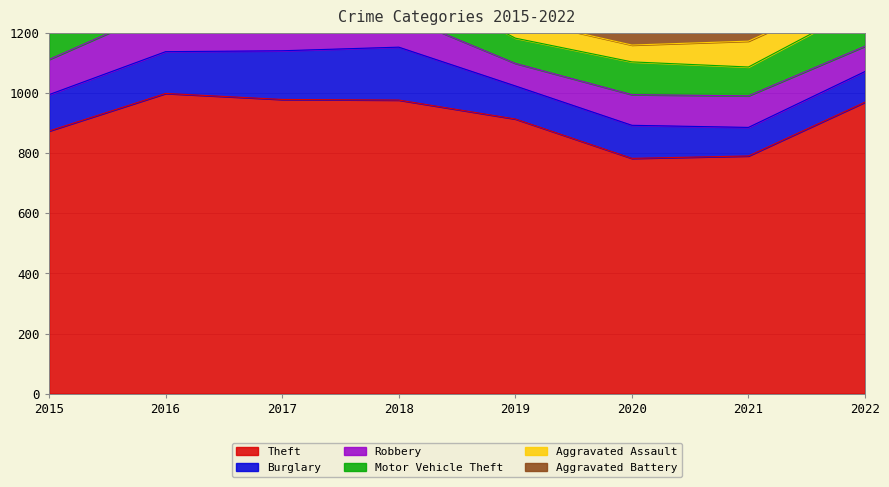

What is the difference between the highest and lowest values at 2020?

727